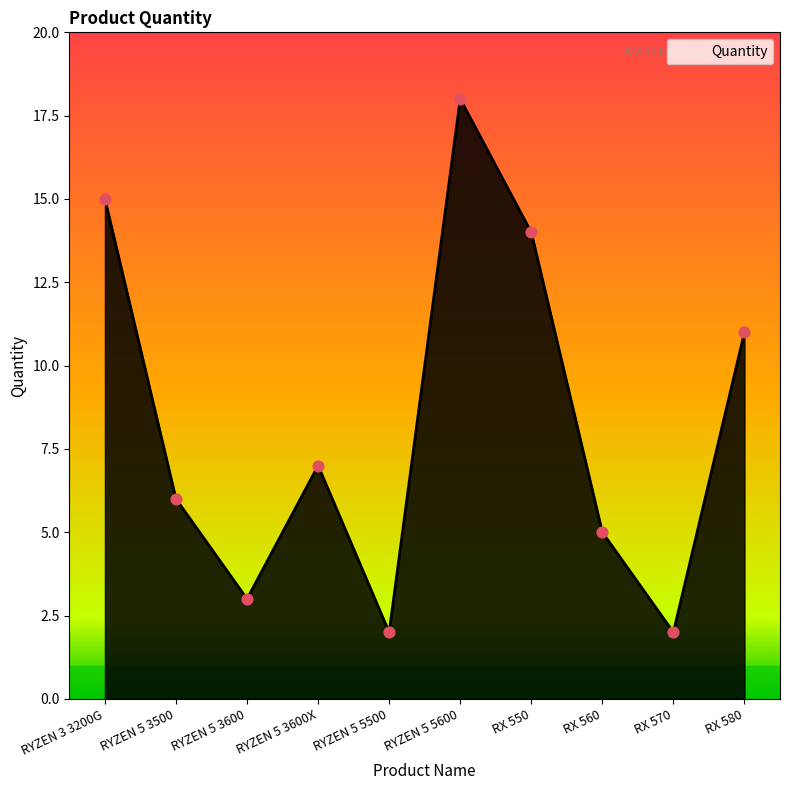

Between RYZEN 5 3600X and RYZEN 5 5500, which is larger?

RYZEN 5 3600X